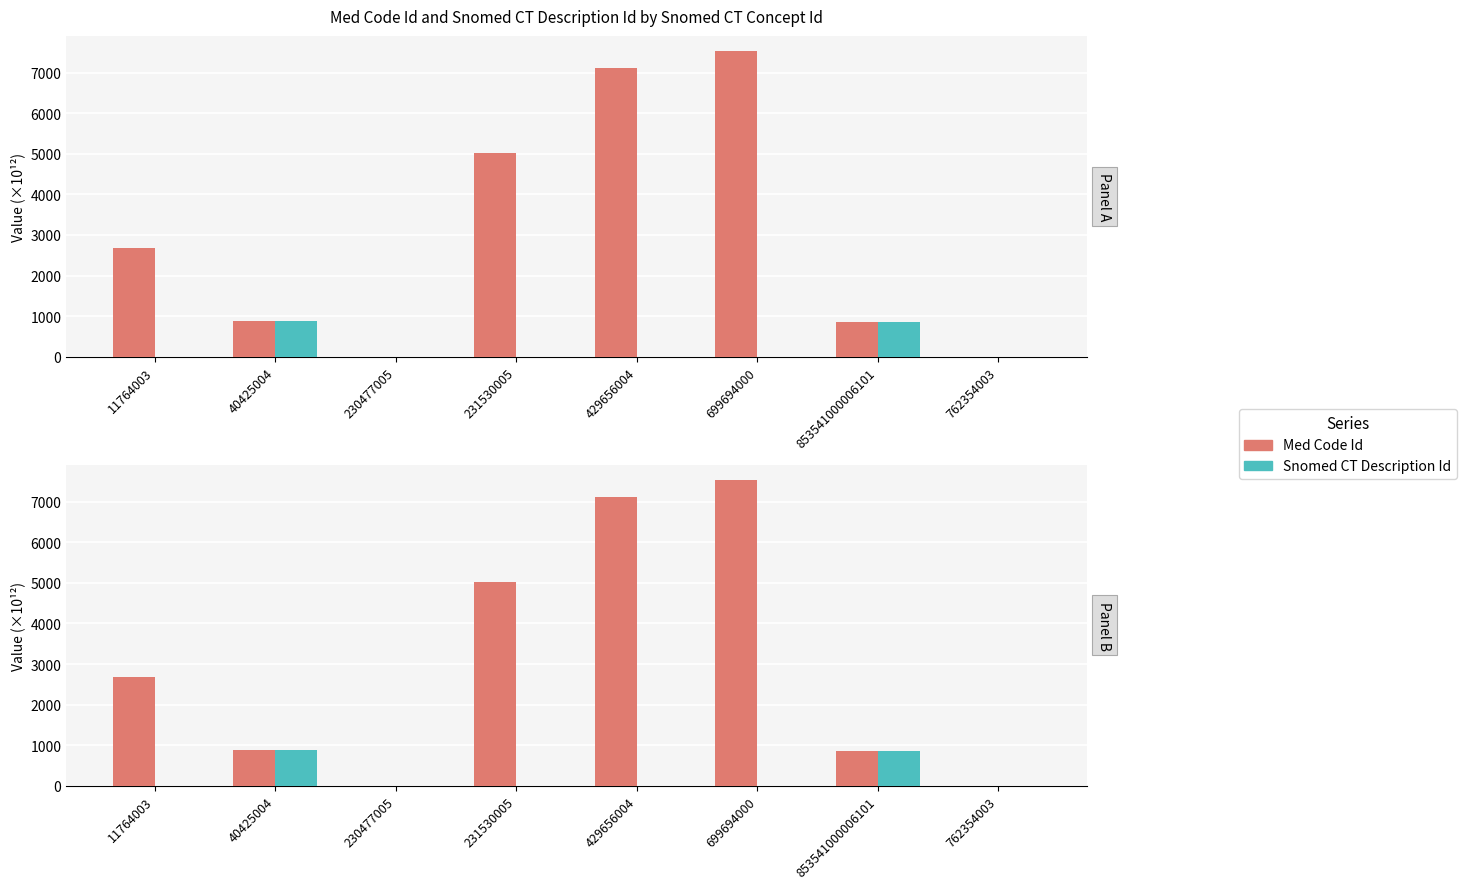

What is the spread (max minus min) of values at 699694000?

7525.8